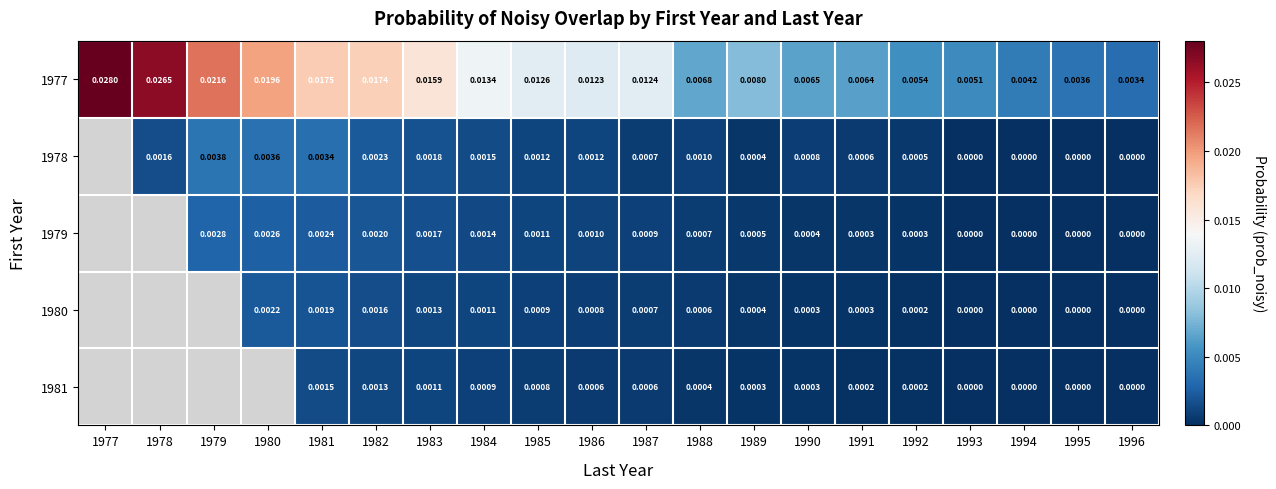

Is the value of 1977 at 1980 greater than the value of 1978 at 1981?

Yes